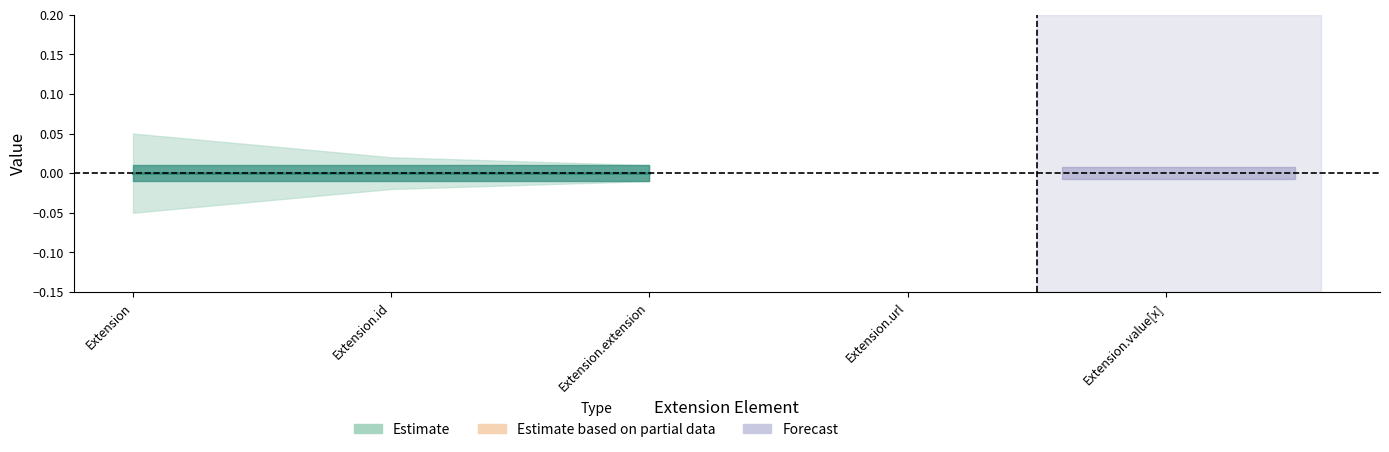

What is the label of the 4th point from the left?

Extension.url